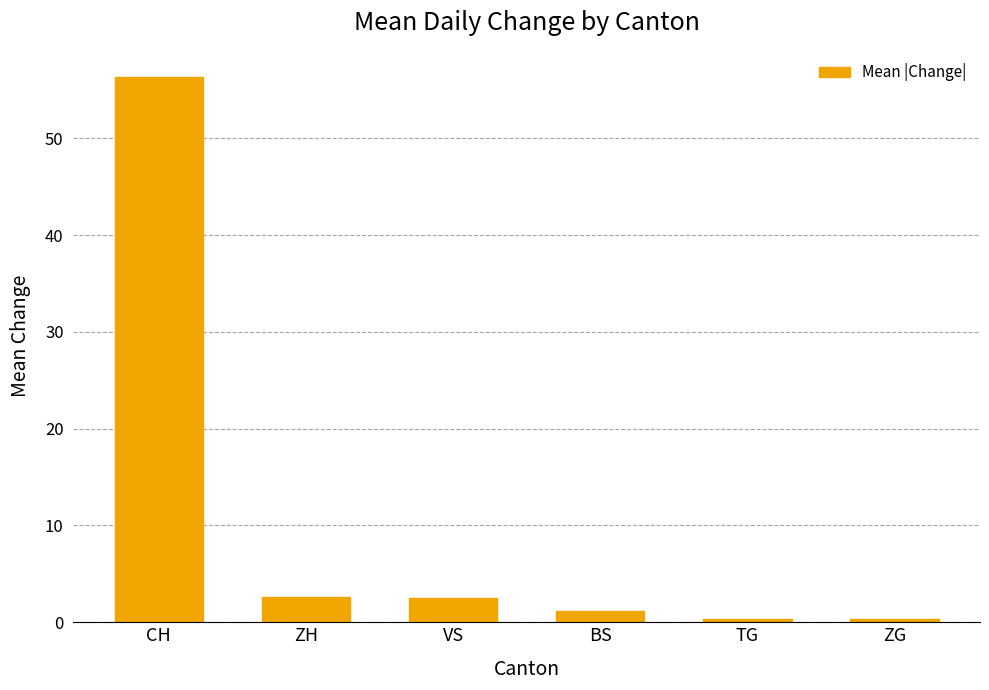

The chart shows a value of 32.3 at CH. True or false?

False